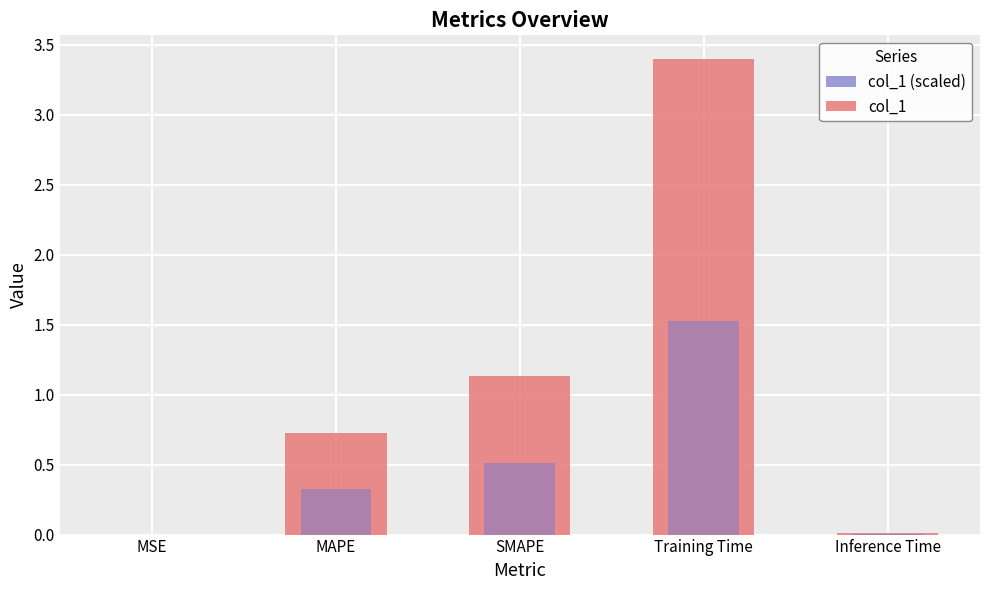

What is the difference between the maximum and minimum values?

3.4